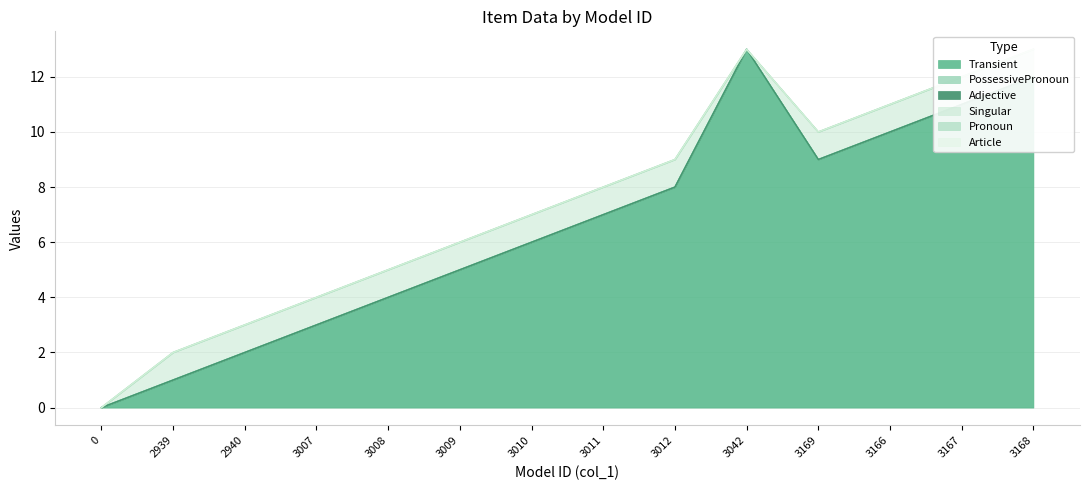

Rank the series by their maximum value, from lowest to highest.

PossessivePronoun, Adjective, Pronoun, Article, Singular, Transient